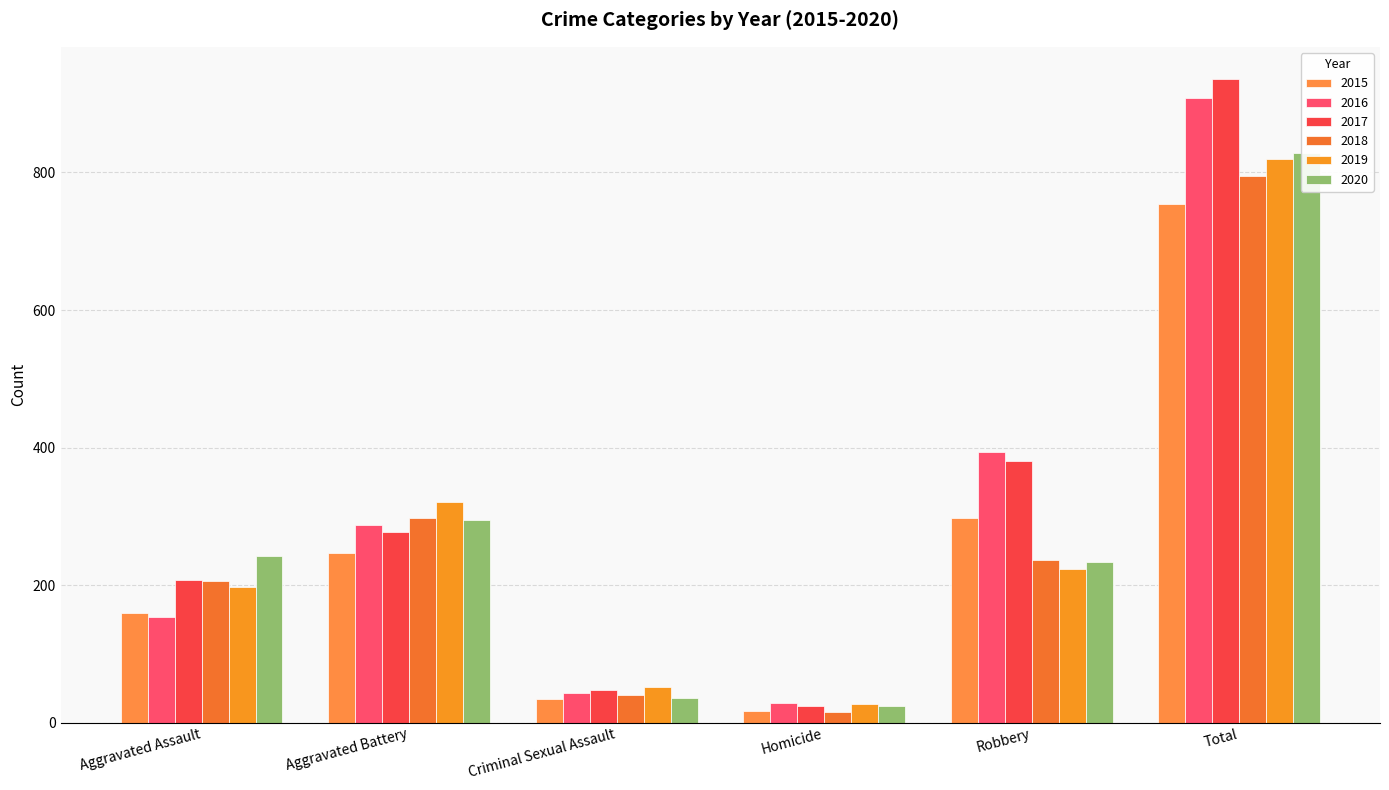

True or false: 2019 has a value of 51 at Criminal Sexual Assault.

True